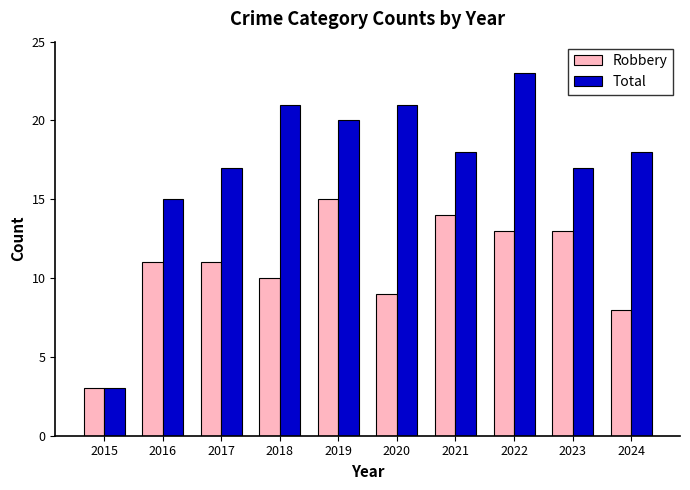

At how many categories does at least one series exceed 16?

8